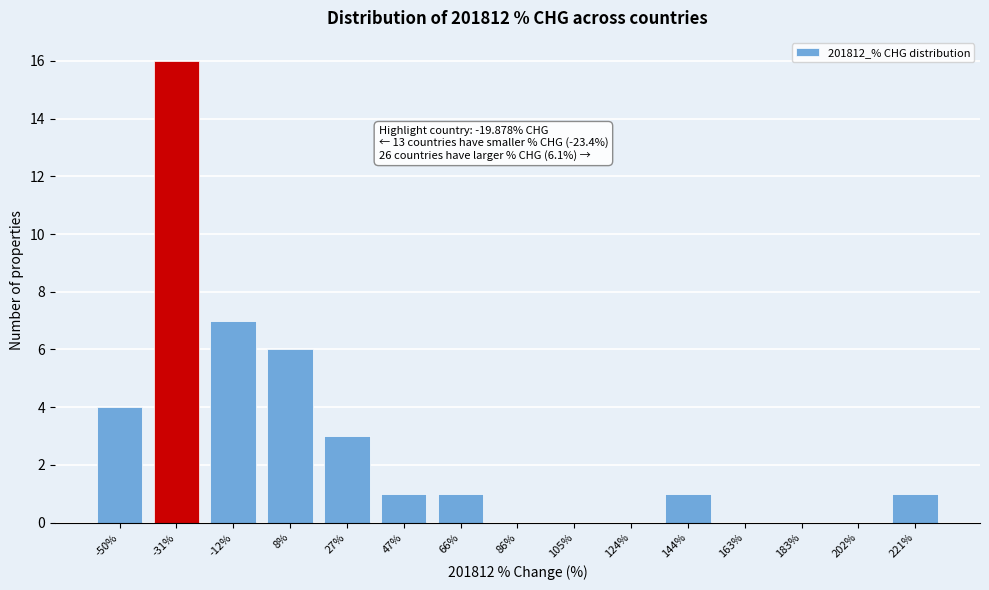

Reading left to right, what are all the values shown in this chart?

-50%=4	-31%=16	-12%=7	8%=6	27%=3	47%=1	66%=1	86%=0	105%=0	124%=0	144%=1	163%=0	183%=0	202%=0	221%=1